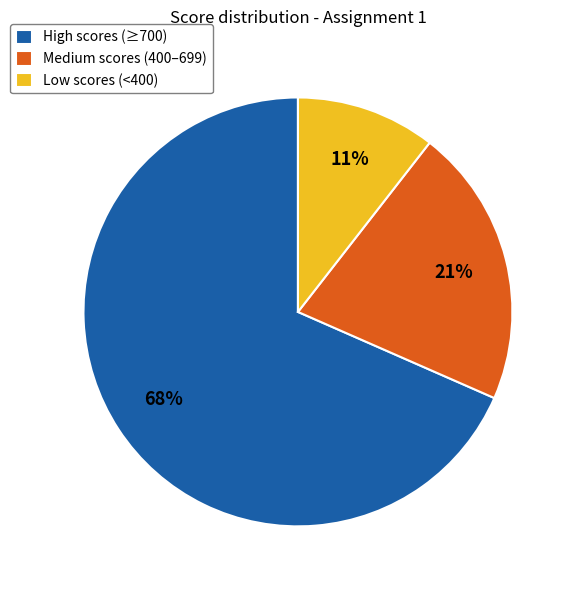

What is the smallest slice in the pie chart?

Low scores (<400)